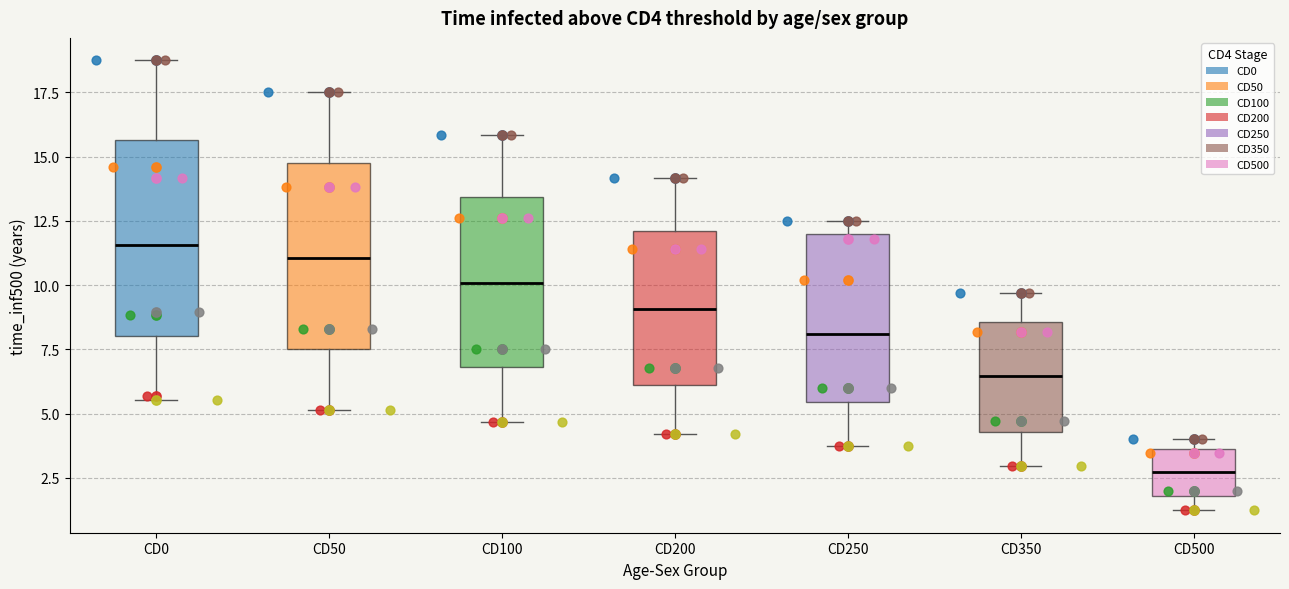

Reading left to right, read every box against the y-axis: the position of its median line, the range the box covers, and the ends of its whiskers. The values are not printed on the chart, so give them approximately, as read against the axis.

CD0: median 11.5, box 8.0 to 15.5, whiskers 5.5 to 19.0
CD50: median 11.0, box 7.5 to 15.0, whiskers 5.0 to 17.5
CD100: median 10.0, box 7.0 to 13.5, whiskers 4.5 to 16.0
CD200: median 9.0, box 6.0 to 12.0, whiskers 4.0 to 14.0
CD250: median 8.0, box 5.5 to 12.0, whiskers 3.5 to 12.5
CD350: median 6.5, box 4.5 to 8.5, whiskers 3.0 to 9.5
CD500: median 2.5, box 2.0 to 3.5, whiskers 1.0 to 4.0